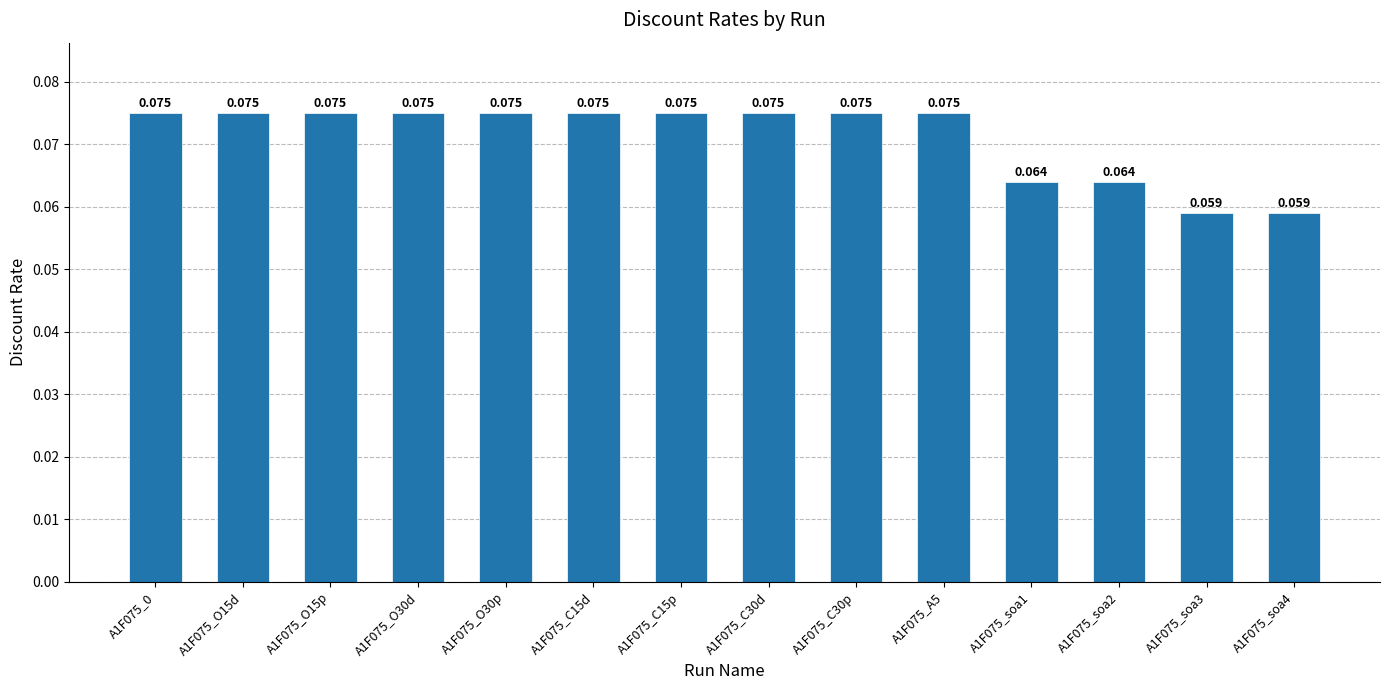

What is the sum of the values at A1F075_C15p and A1F075_C15d?

0.1